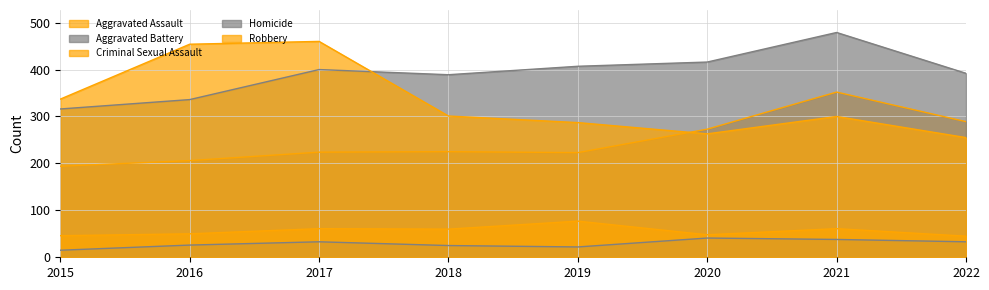

What is the average value of the Aggravated Assault series?

248